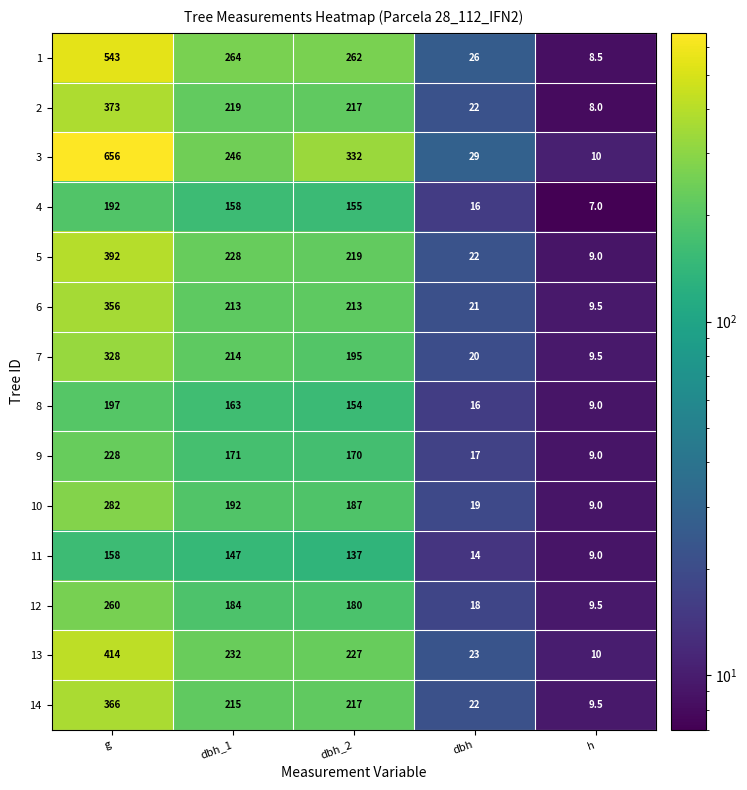

The value of 12 at h is 9.5. True or false?

True